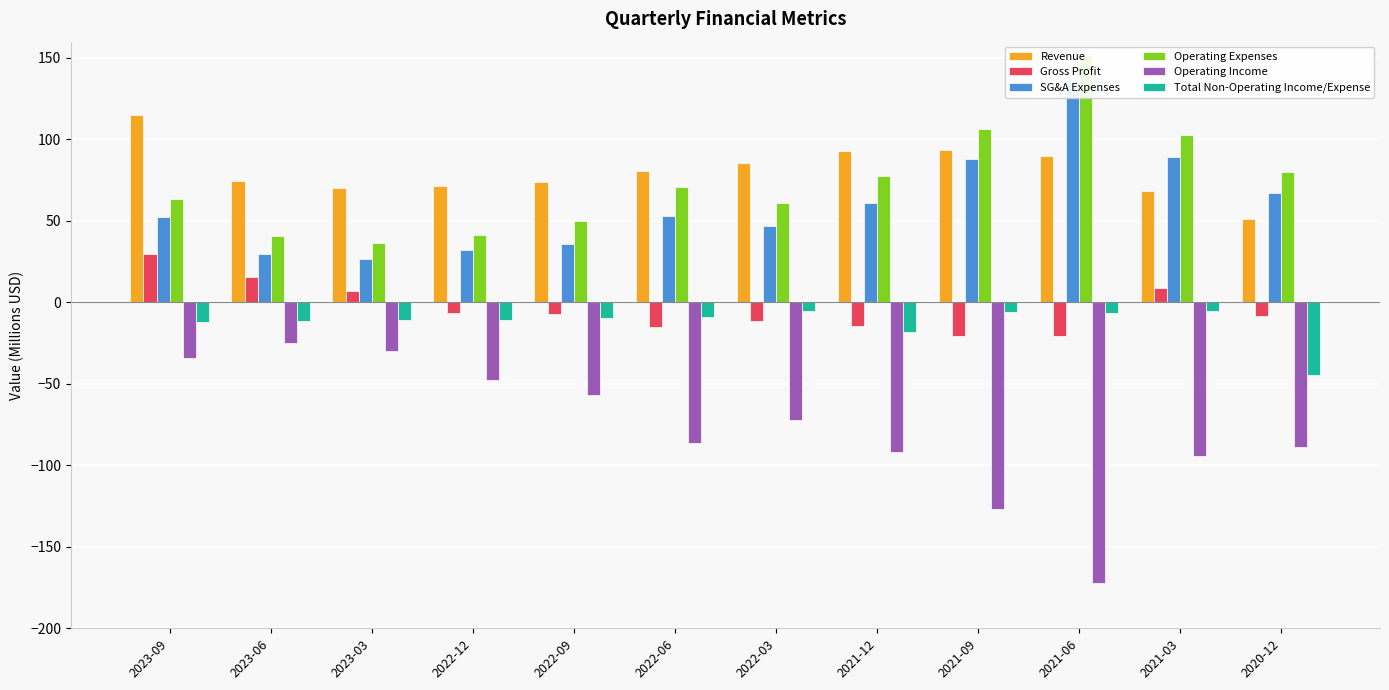

How many data points in Revenue are less than 80?

6